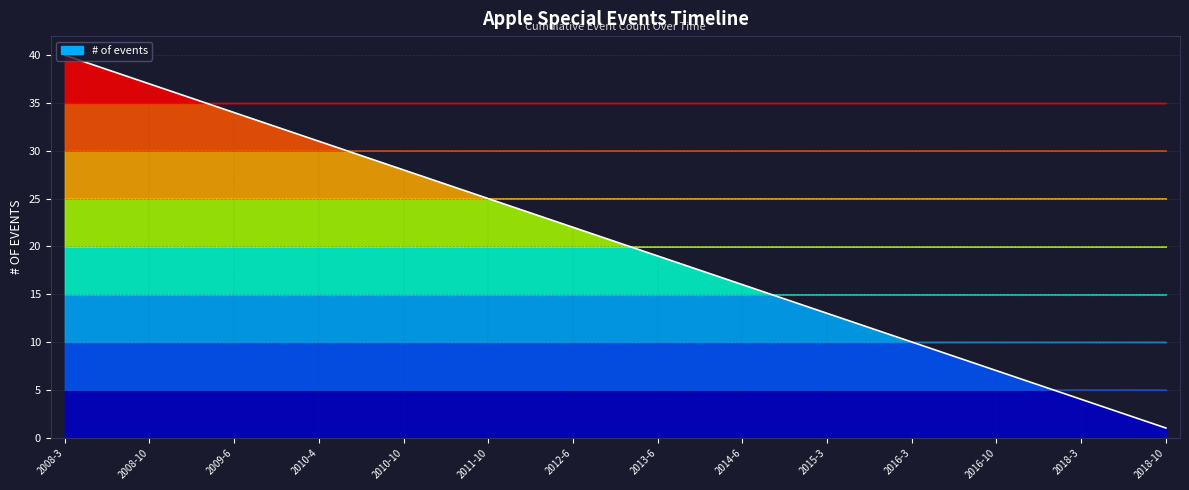

What is the minimum value shown in the chart?

1